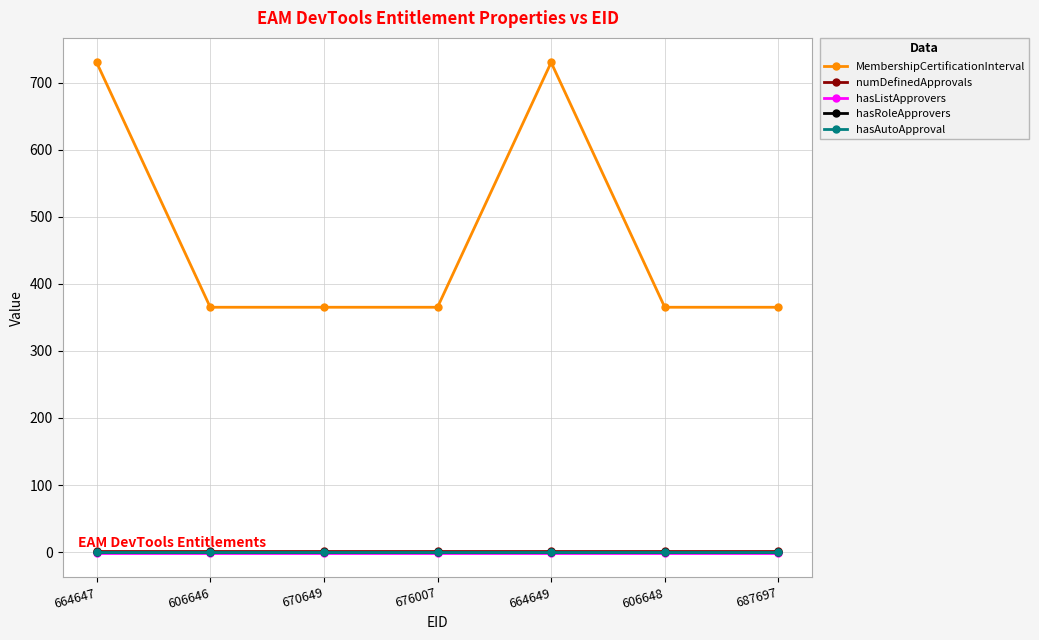

What is the spread (max minus min) of values at 606648?

366